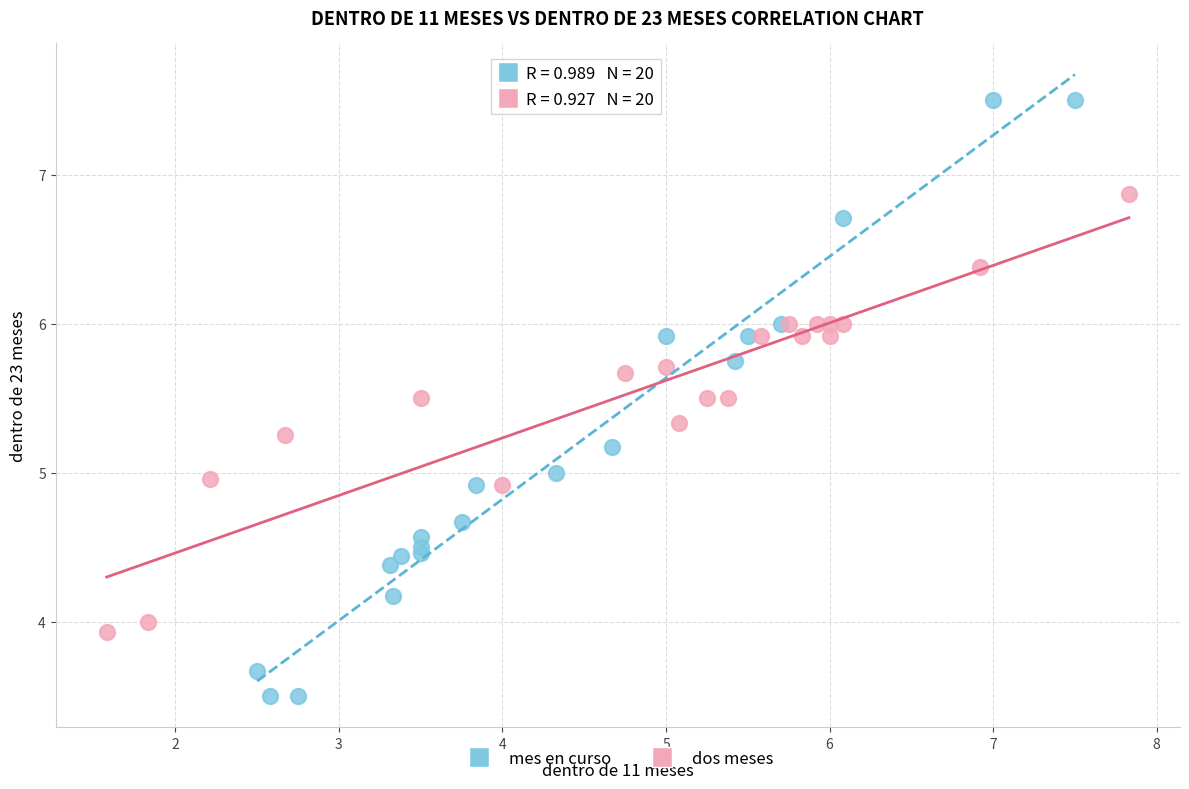

Which series contains the lowest Y value?

mes en curso